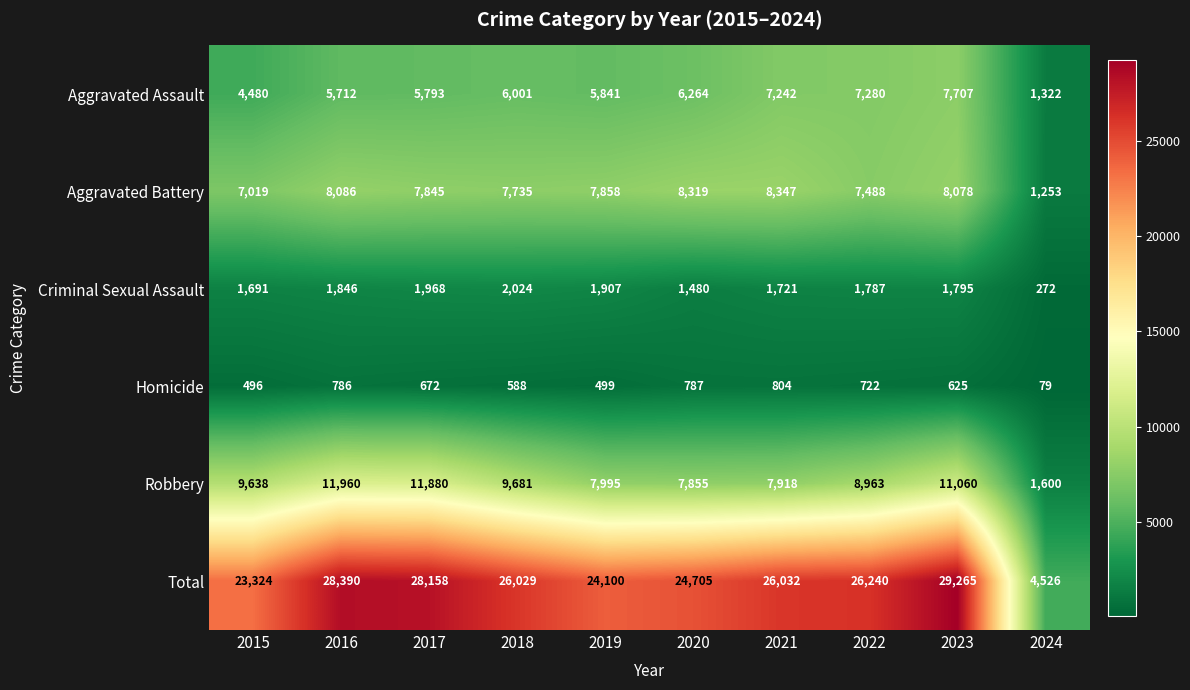

What is the total value across all series at 2019?

48200